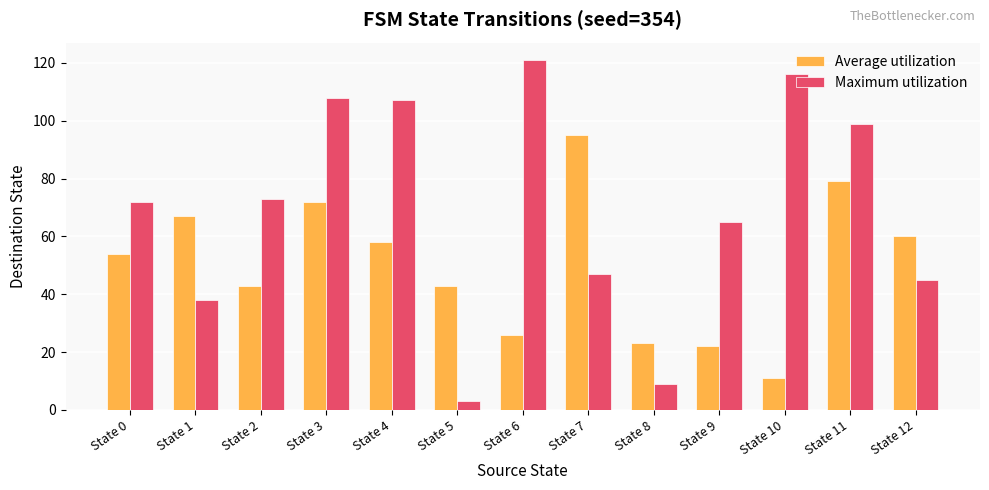

Does the chart contain stacked bars?

No